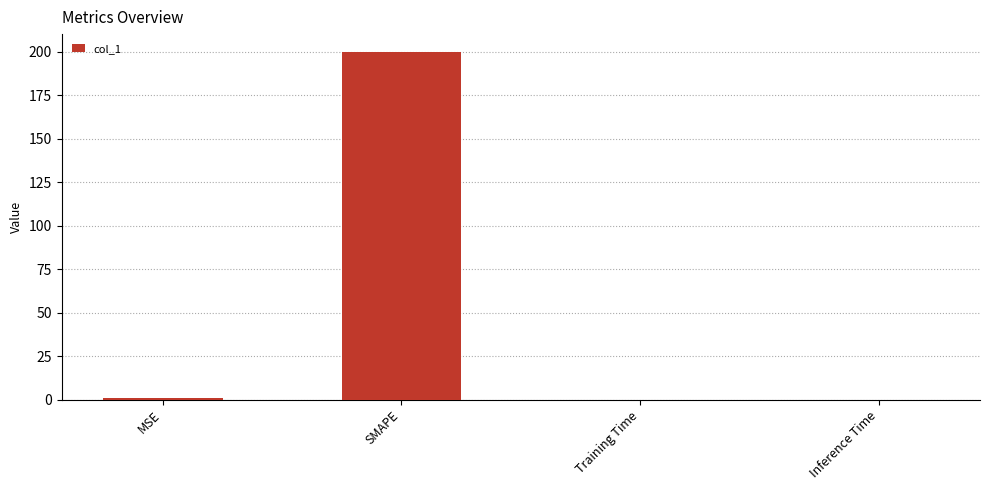

What is the difference between the values at MSE and Training Time?

0.9